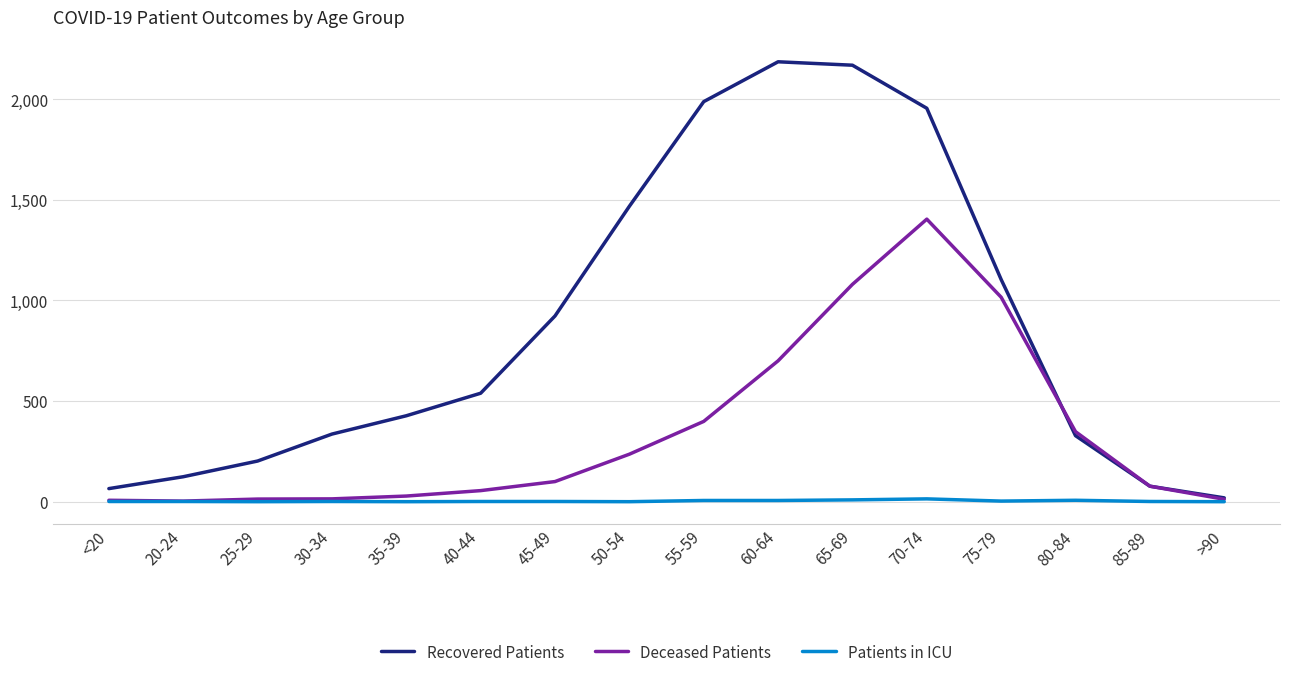

What is the sum of all Deceased Patients values?

5492